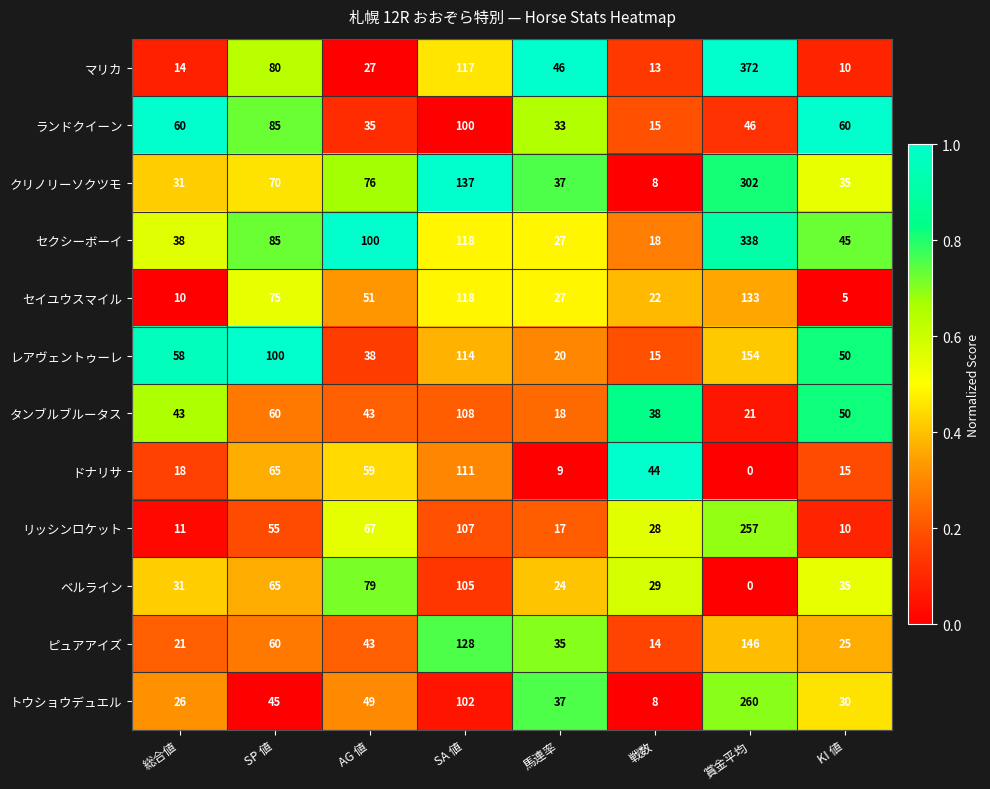

Which series has the largest total across all categories?

セクシーボーイ